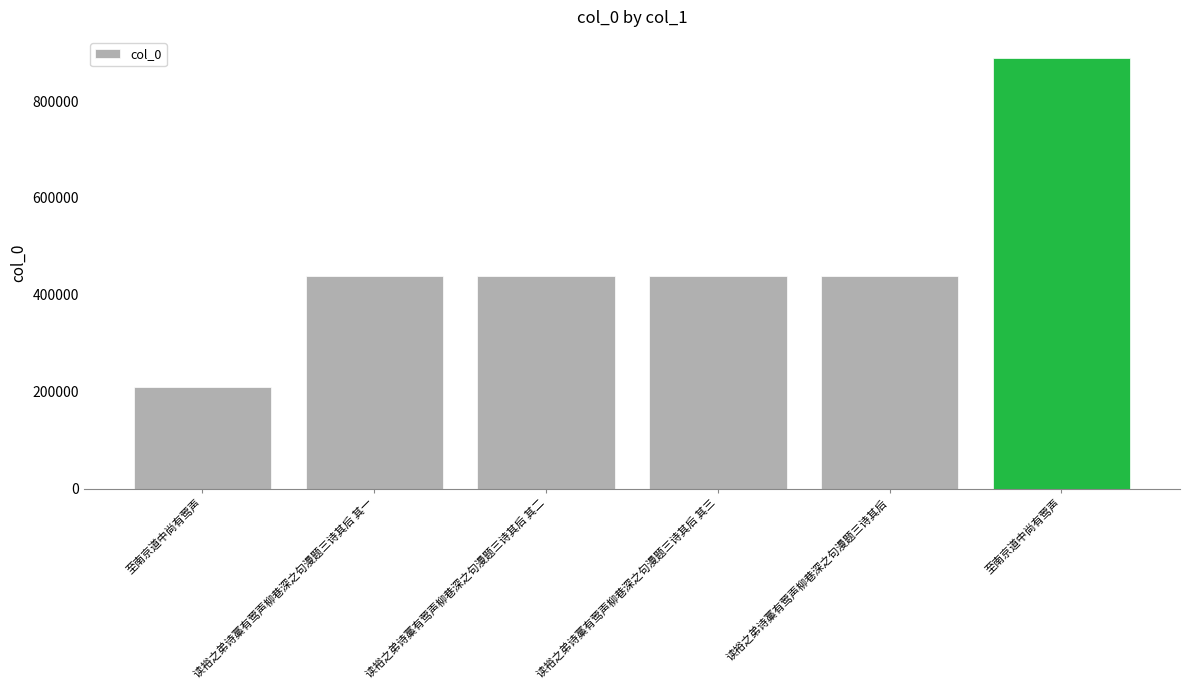

The chart shows a value of 439549 at 读裕之弟诗藁有莺声柳巷深之句漫题三诗其后. True or false?

True